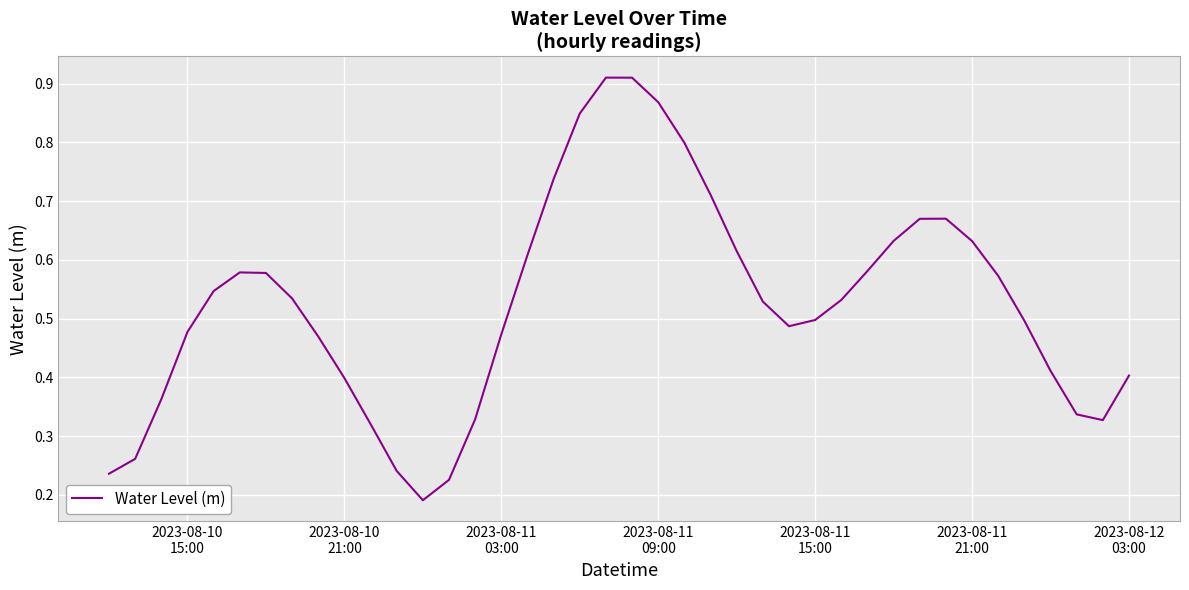

How many lines are shown in the chart?

1